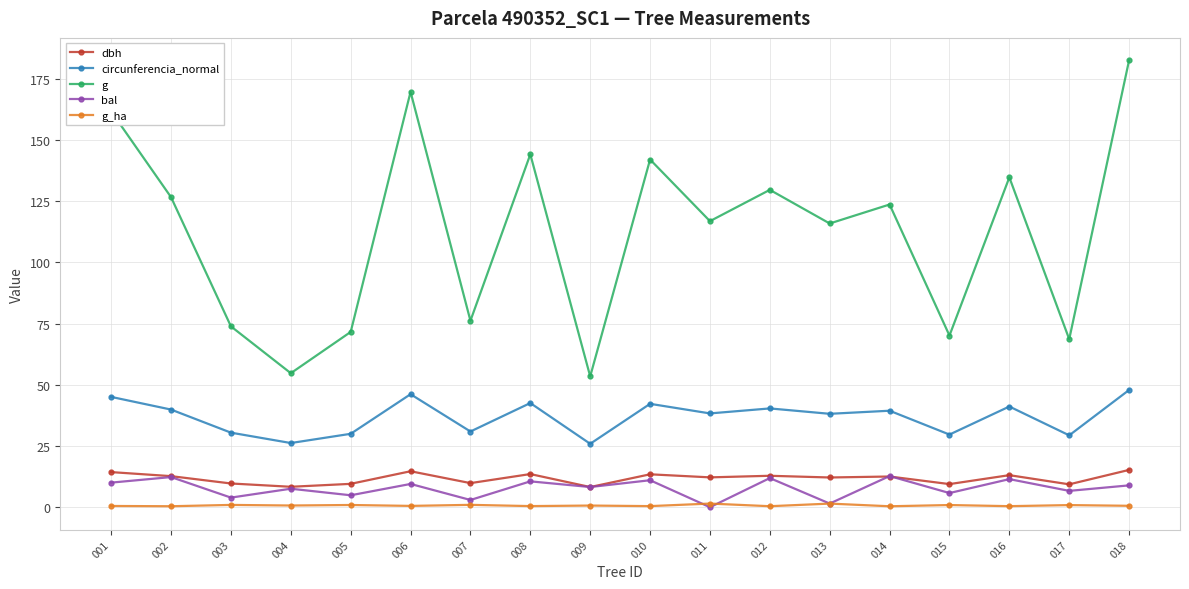

True or false: g_ha has more than 0 points higher than both neighbors.

True